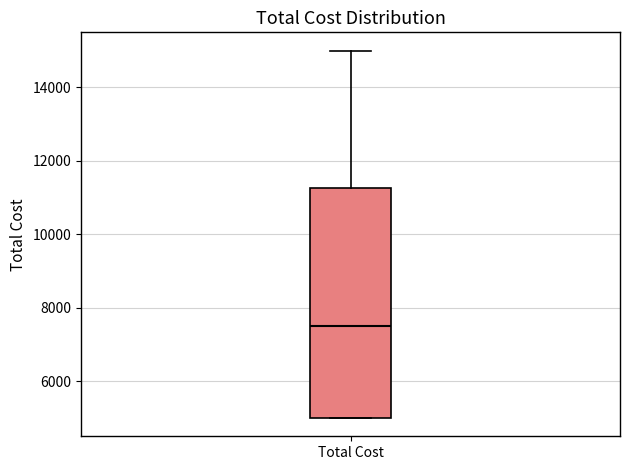

Transcribe this box plot: give where the median line is, the range the box spans, and where the two whiskers end, as read against the y-axis. The values are not printed on the chart, so give them approximately, as read against the axis.

median 7600, box 5000 to 11200, whiskers 5000 to 15000